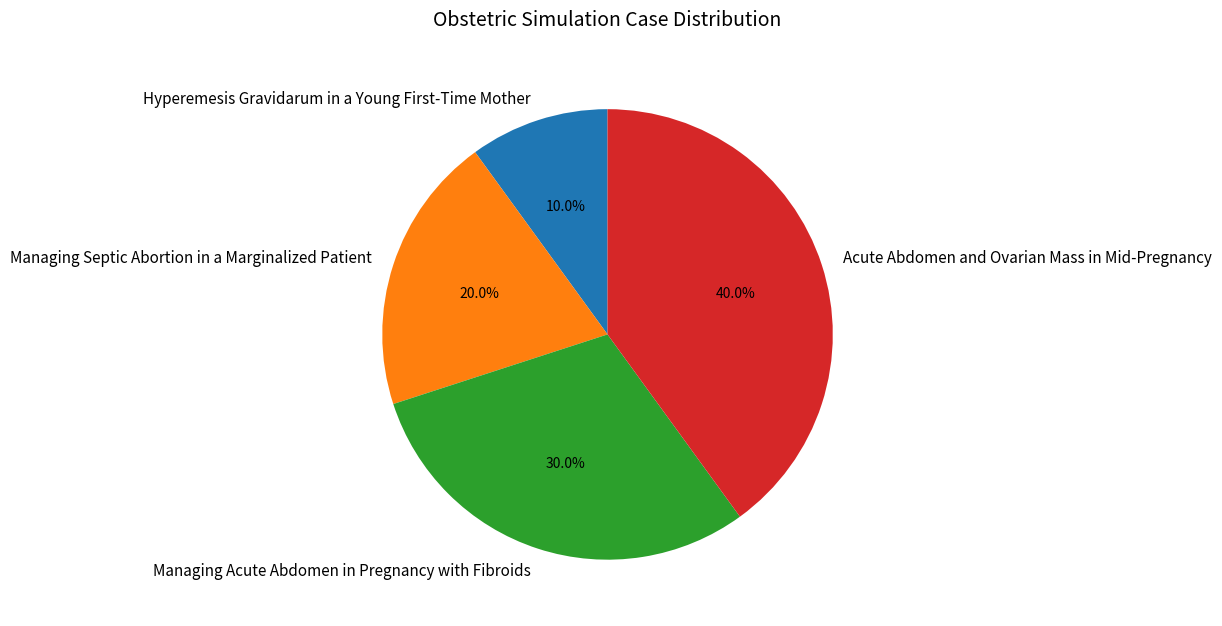

What portion of the pie excludes Acute Abdomen and Ovarian Mass in Mid-Pregnancy?

60.0%